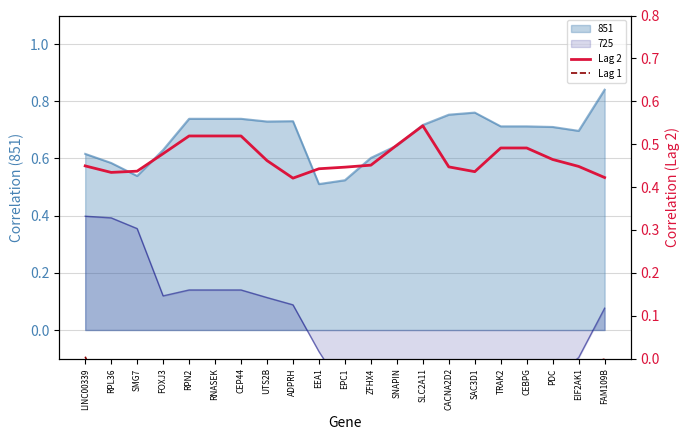

True or false: 851 has a value of 1.3 at SLC2A11.

False